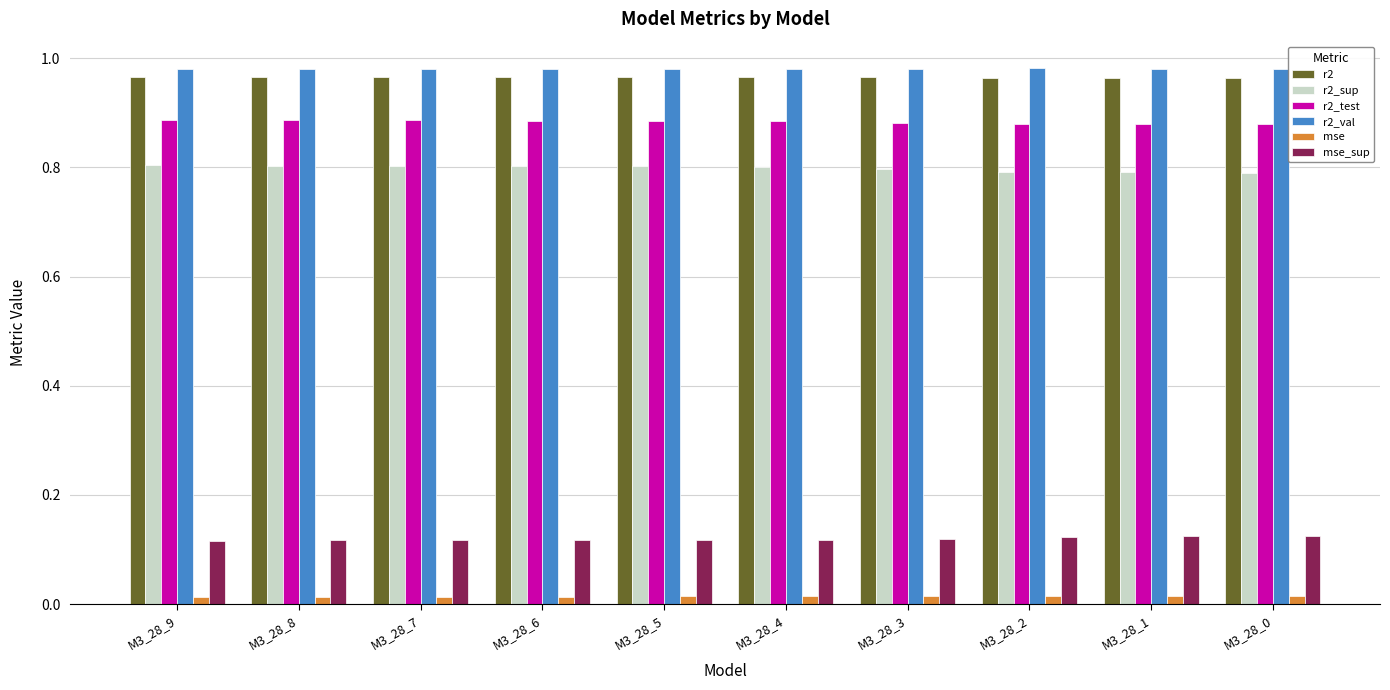

The value of r2_sup at M3_28_5 is 0.8. True or false?

True